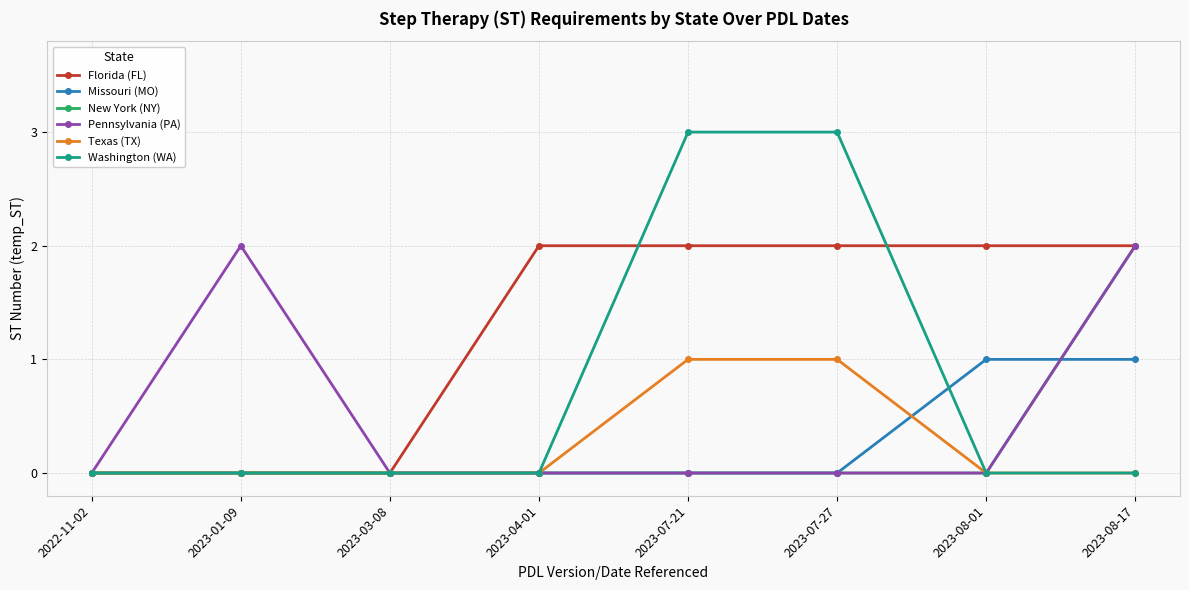

How many data points does each series have?

8